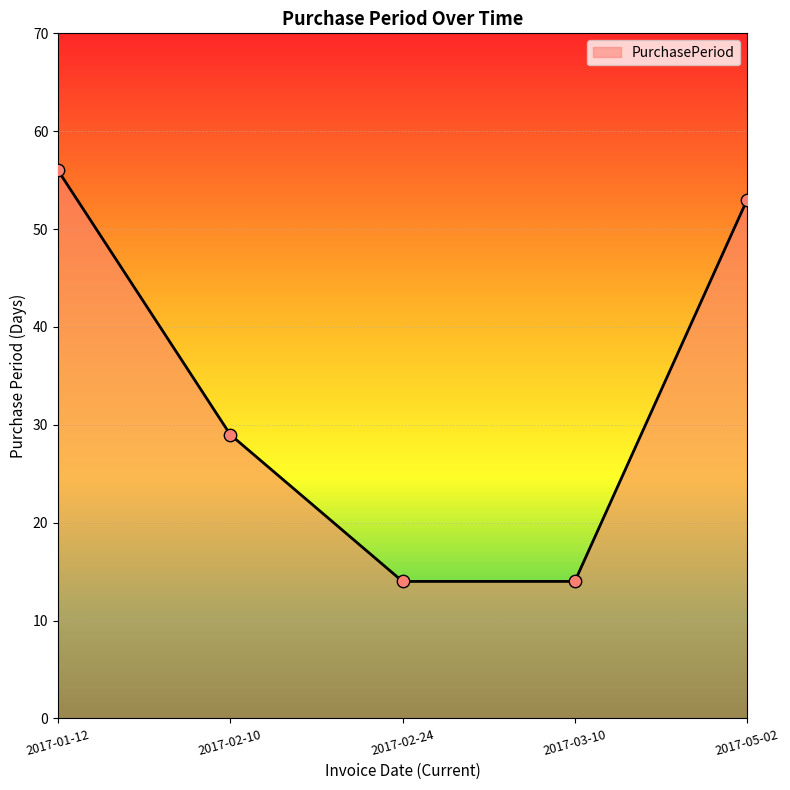

What is the ratio of the value at 2017-05-02 to the value at 2017-02-24?

3.8